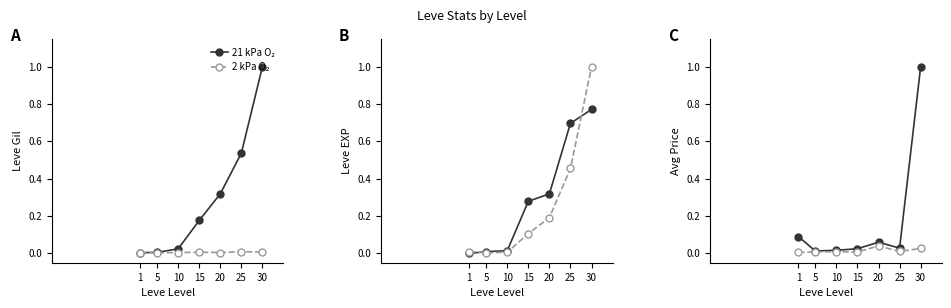

Is this an area chart (filled region under the line)?

No